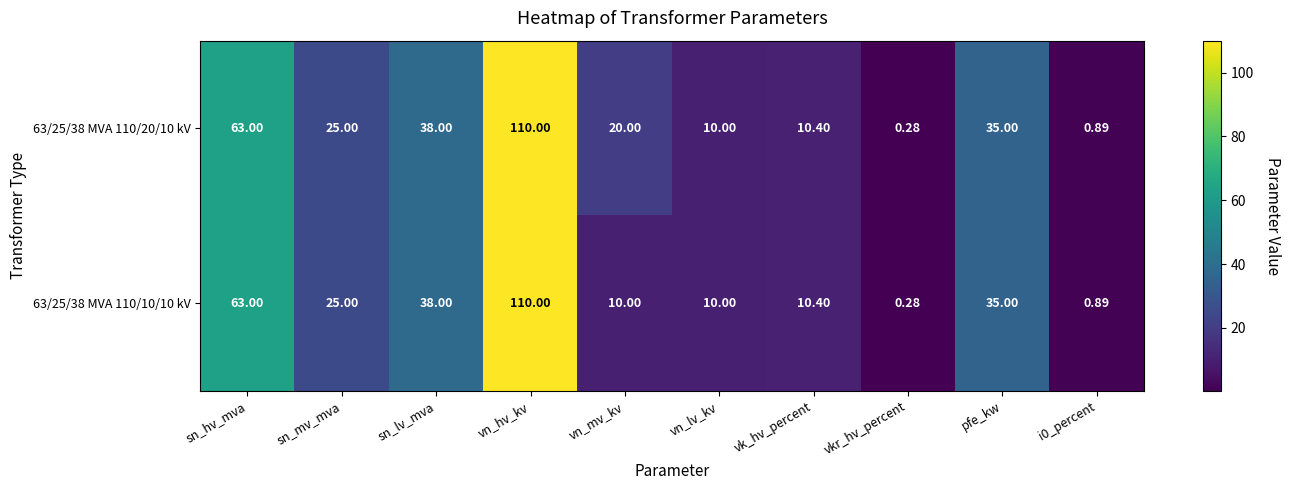

At which category is the sum across all series the highest?

vn_hv_kv